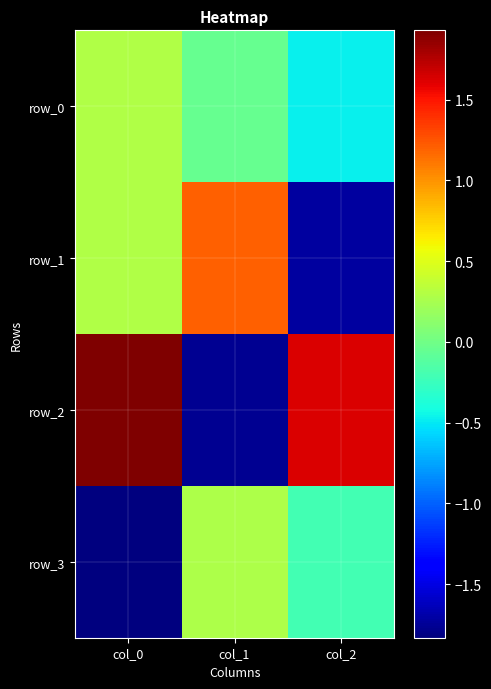

How many series are shown in this chart?

4